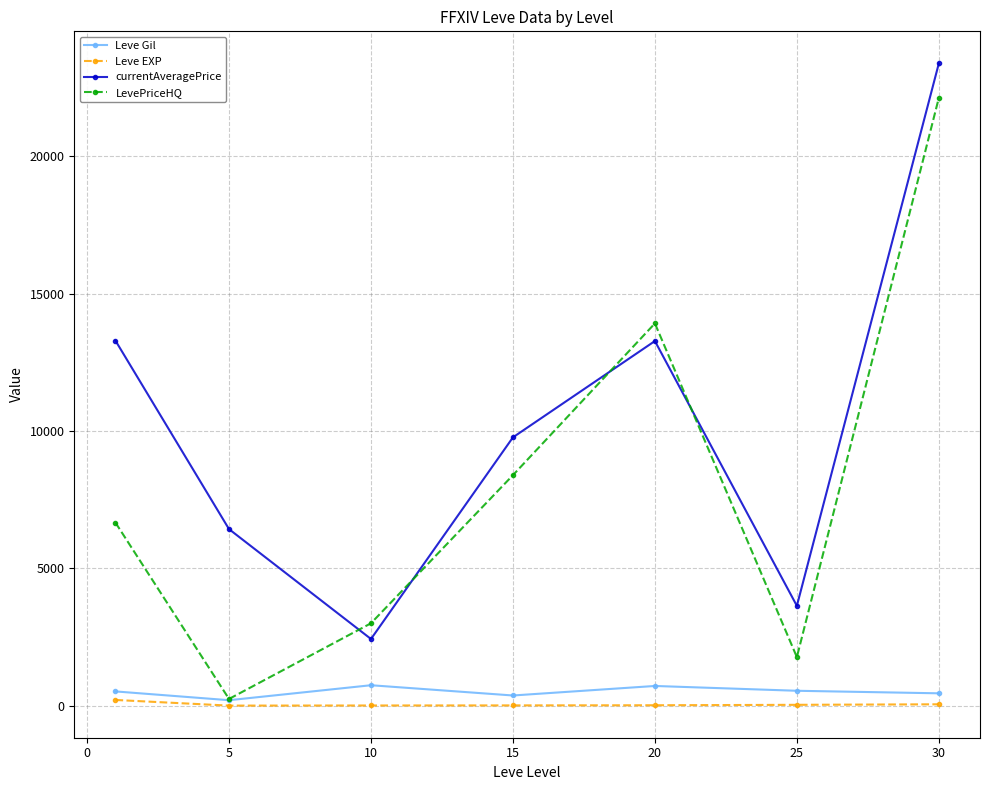

True or false: LevePriceHQ has more than 2 interior local peaks.

False